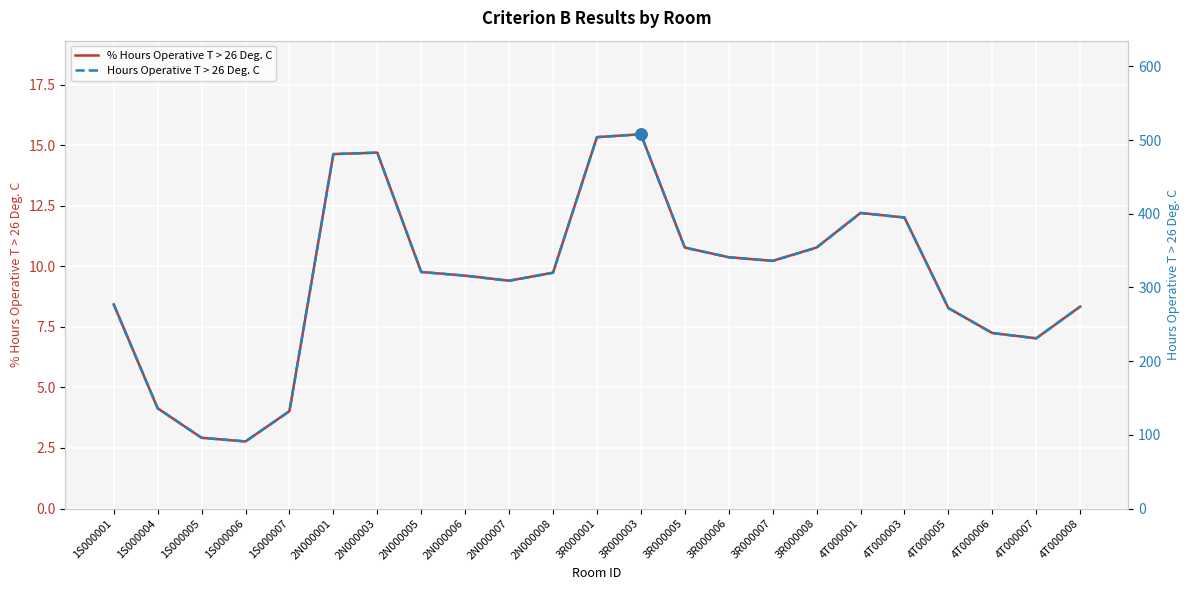

What is the approximate value of % Hours Operative T > 26 Deg. C at 3R000005?

10.8